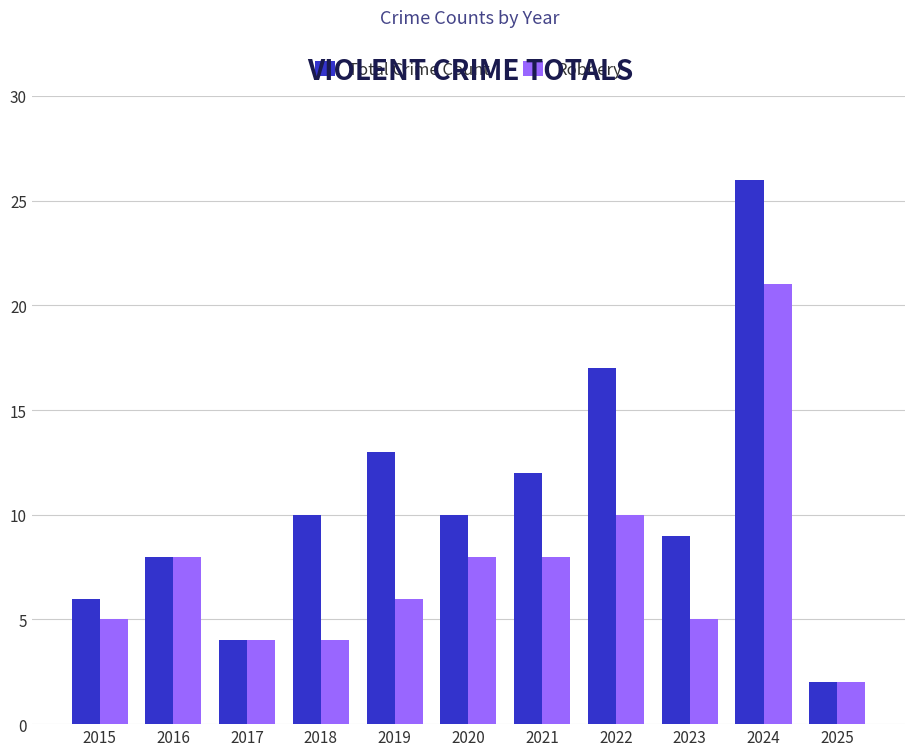

What is the maximum value shown in the chart?

26